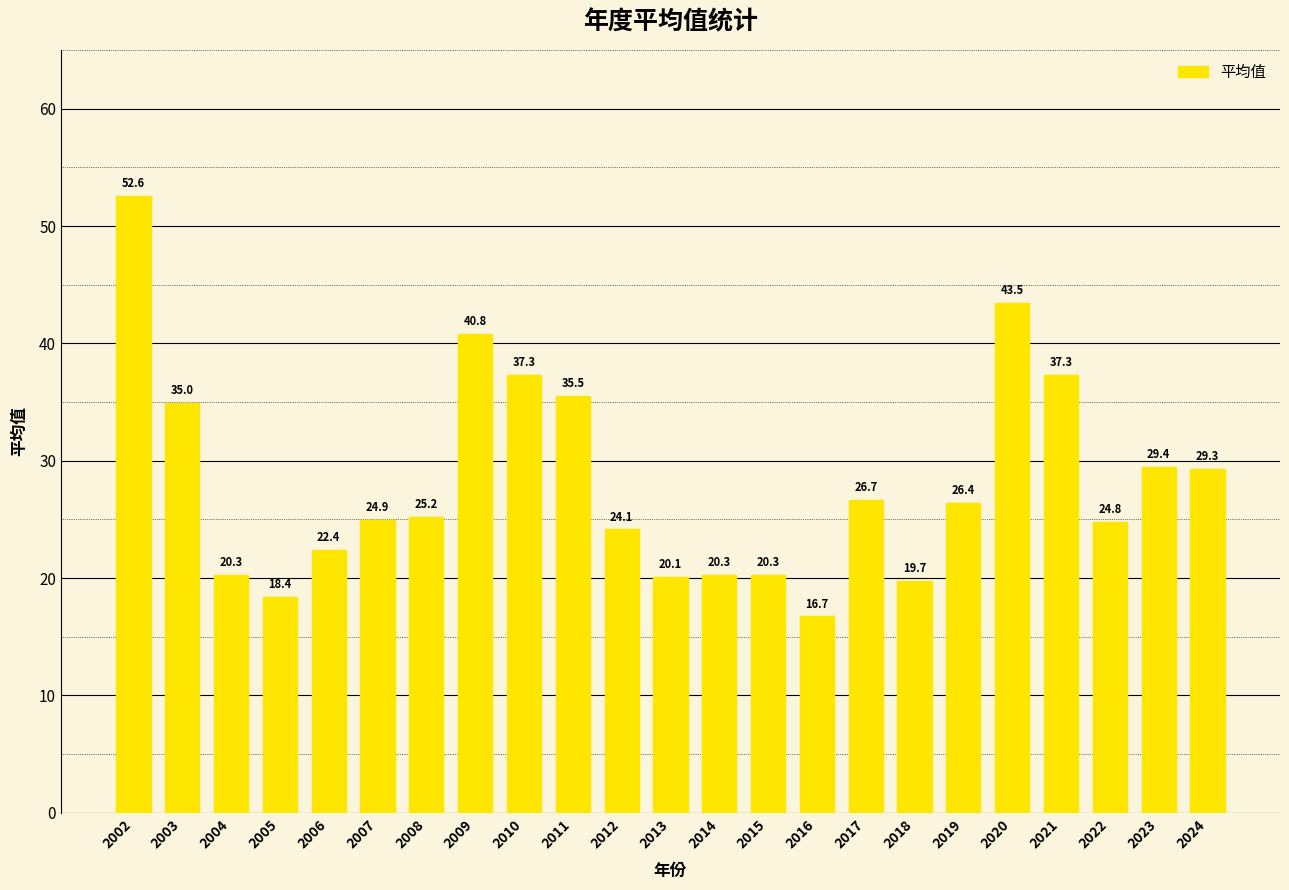

Does the chart contain stacked bars?

No